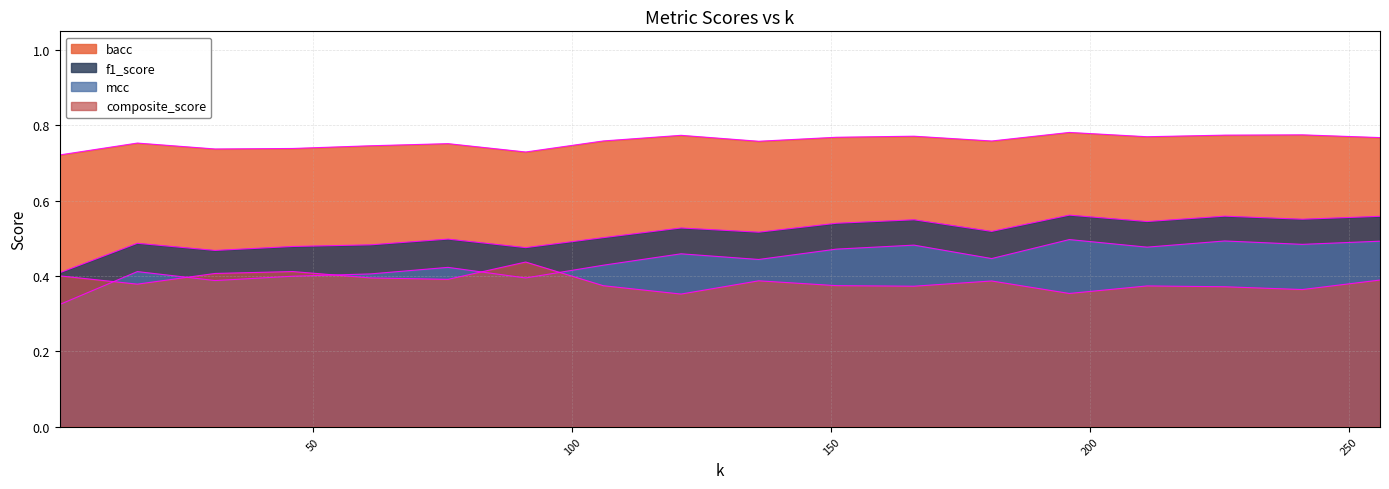

Reading right to left, extract all data points from this chart.

bacc: 0.8	0.8	0.8	0.8	0.8	0.8	0.8	0.8	0.8	0.8	0.8	0.7	0.8	0.7	0.7	0.7	0.8	0.7
f1_score: 0.6	0.6	0.6	0.5	0.6	0.5	0.5	0.5	0.5	0.5	0.5	0.5	0.5	0.5	0.5	0.5	0.5	0.4
mcc: 0.5	0.5	0.5	0.5	0.5	0.4	0.5	0.5	0.4	0.5	0.4	0.4	0.4	0.4	0.4	0.4	0.4	0.3
composite_score: 0.4	0.4	0.4	0.4	0.4	0.4	0.4	0.4	0.4	0.4	0.4	0.4	0.4	0.4	0.4	0.4	0.4	0.4